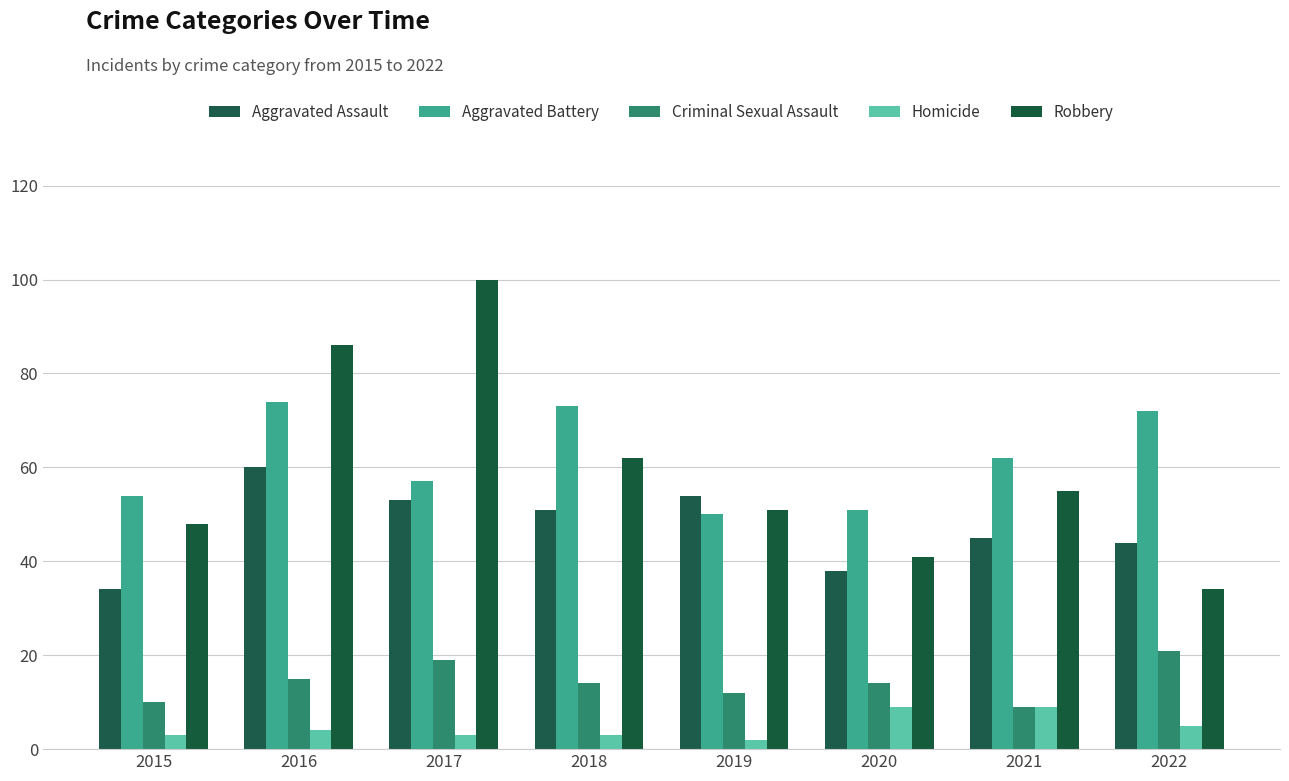

At which label does Robbery reach its peak?

2017